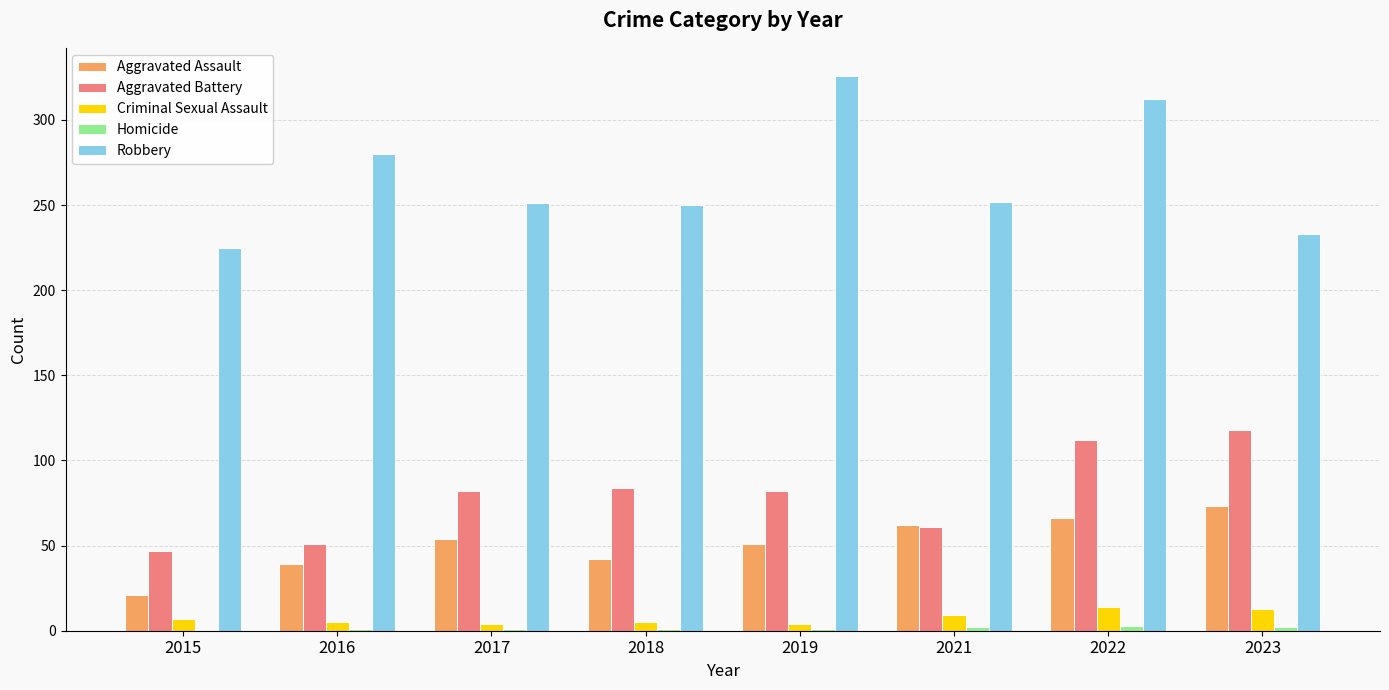

What is the maximum value for Aggravated Battery?

118